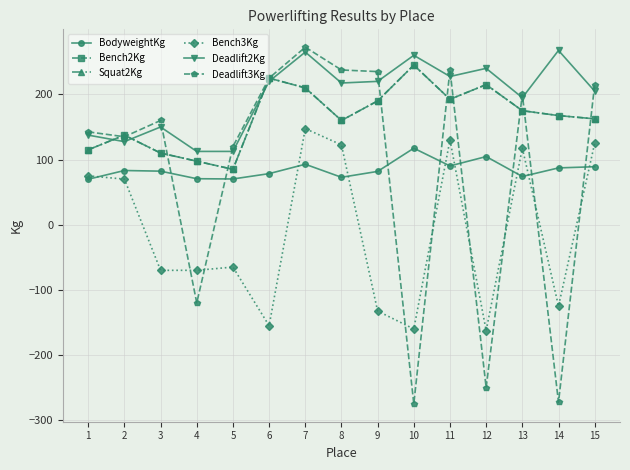

Is this an area chart (filled region under the line)?

No